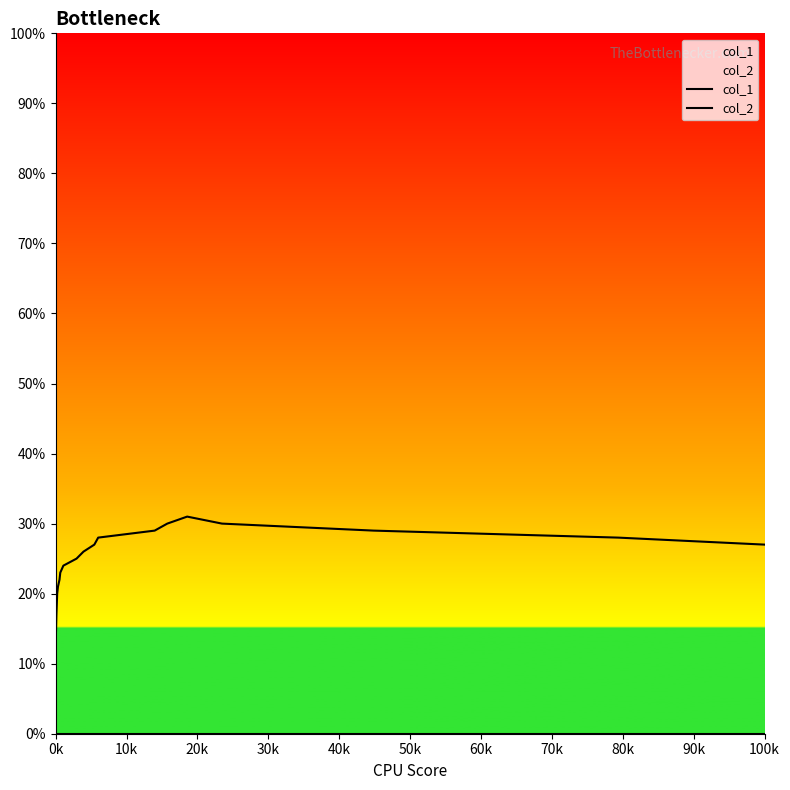

Rank the series by their maximum value, from lowest to highest.

col_2, col_1